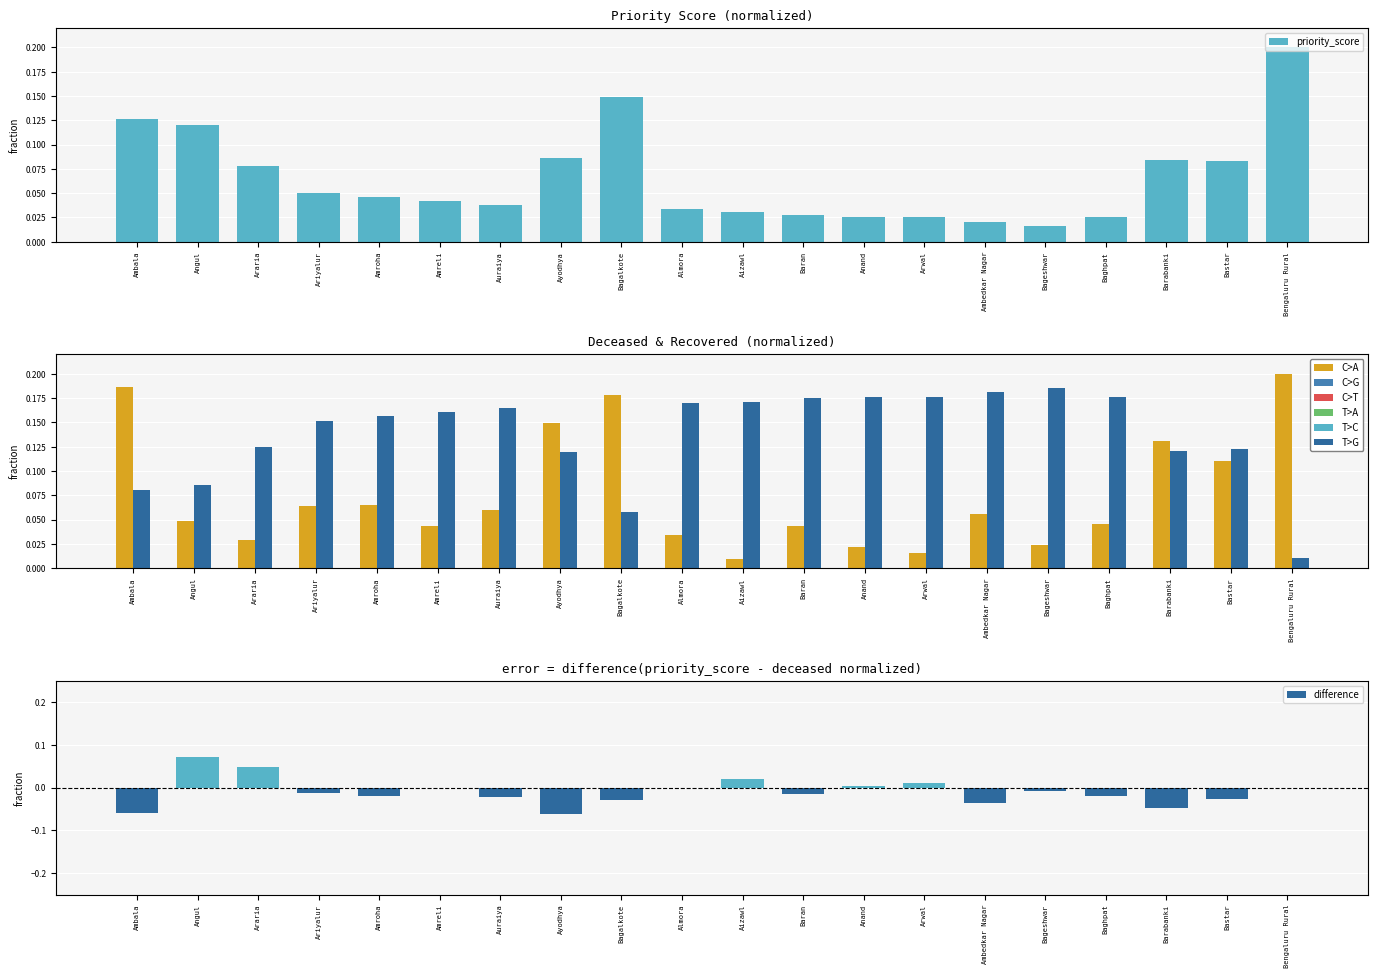

Count the number of categories in the chart.

20